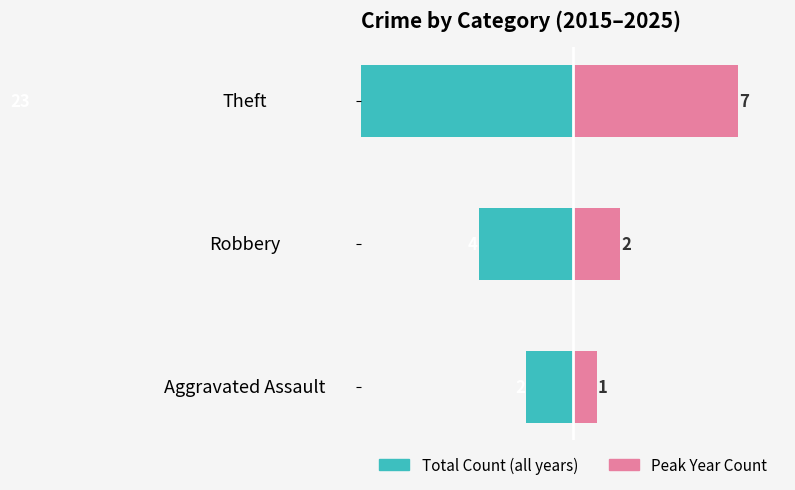

How many bars are there in total?

6